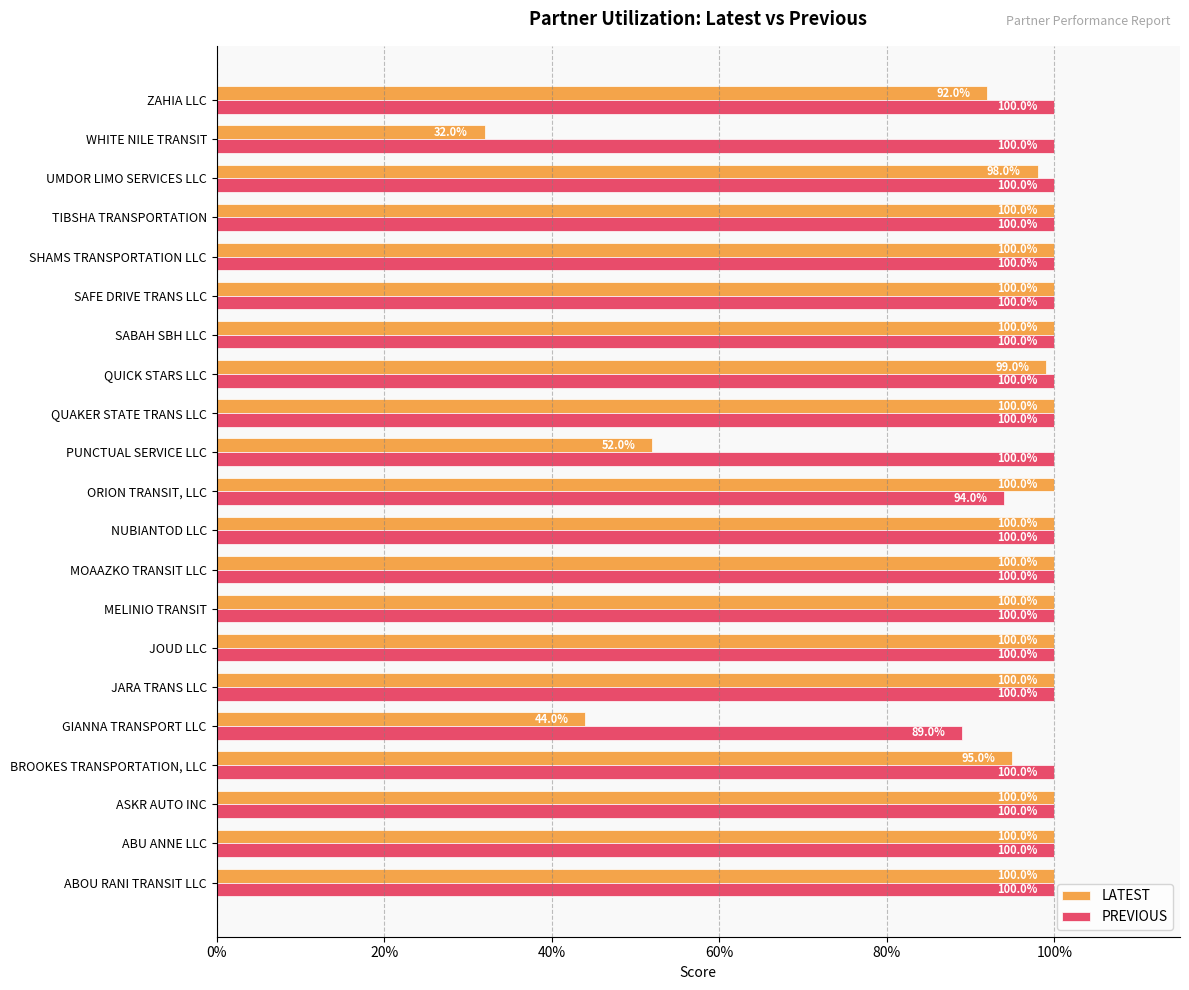

Rank the series by their average value, from highest to lowest.

PREVIOUS, LATEST